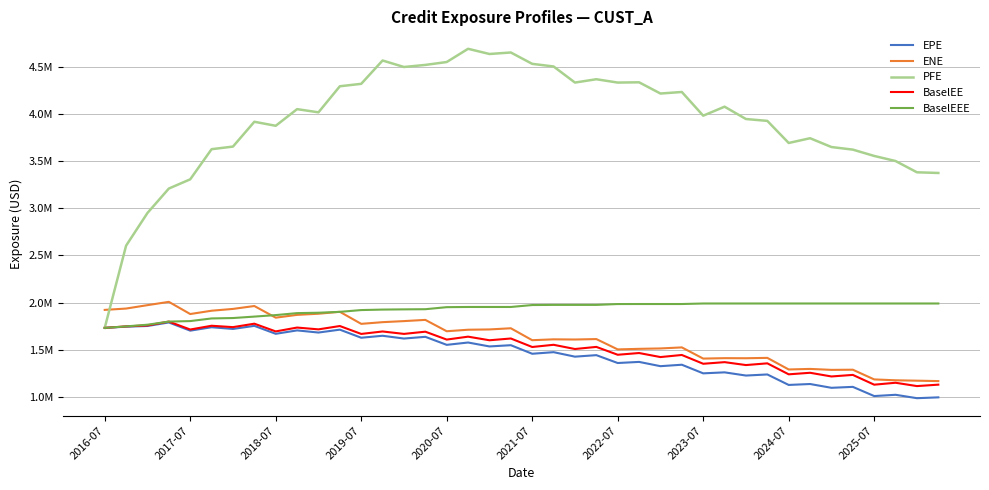

What is the value of the PFE point at the 3rd from the left?

2950790.0